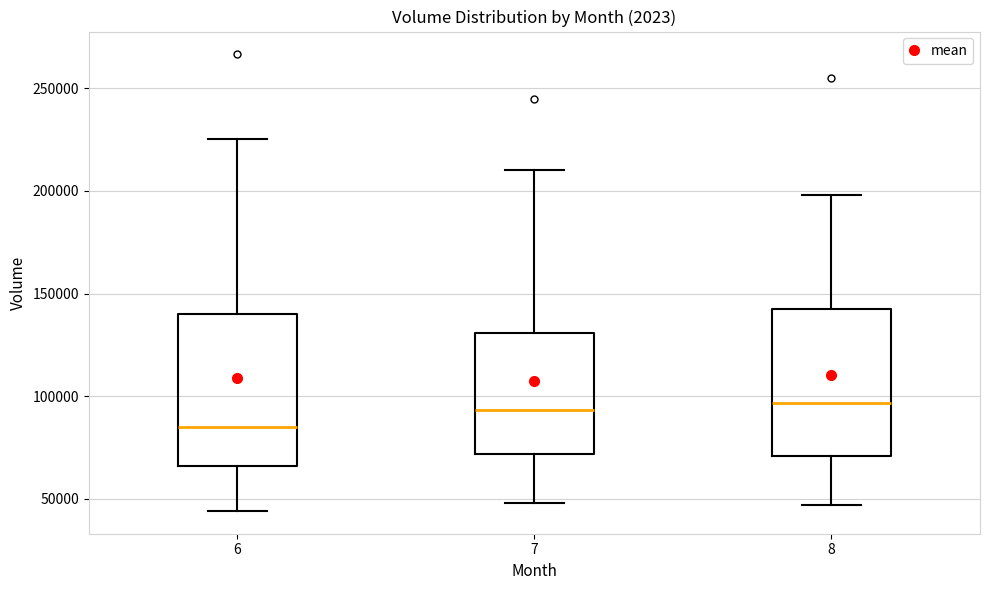

Which box's median line is the lowest?

6